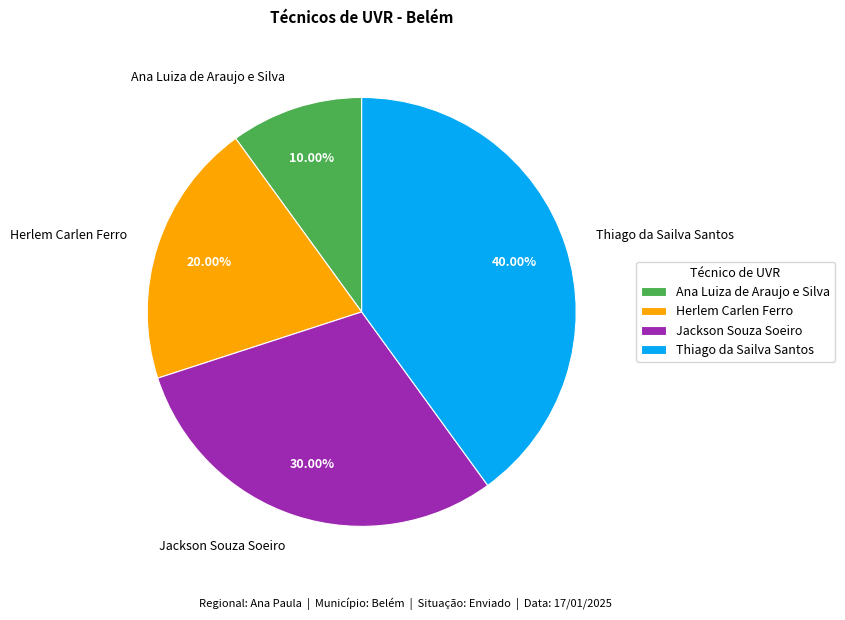

Is there any slice that represents more than half of the pie?

No